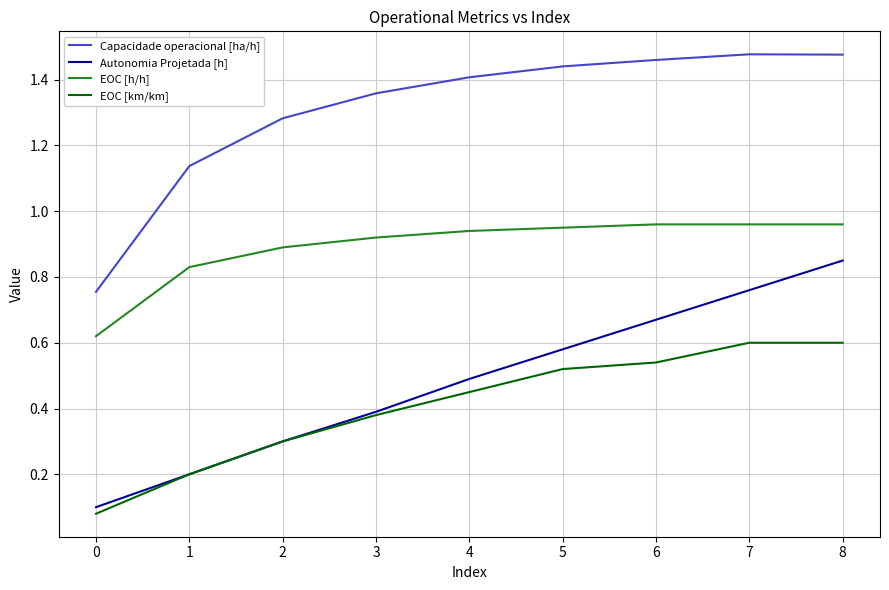

What are all the series names shown in the legend?

Capacidade operacional [ha/h], Autonomia Projetada [h], EOC [h/h], EOC [km/km]